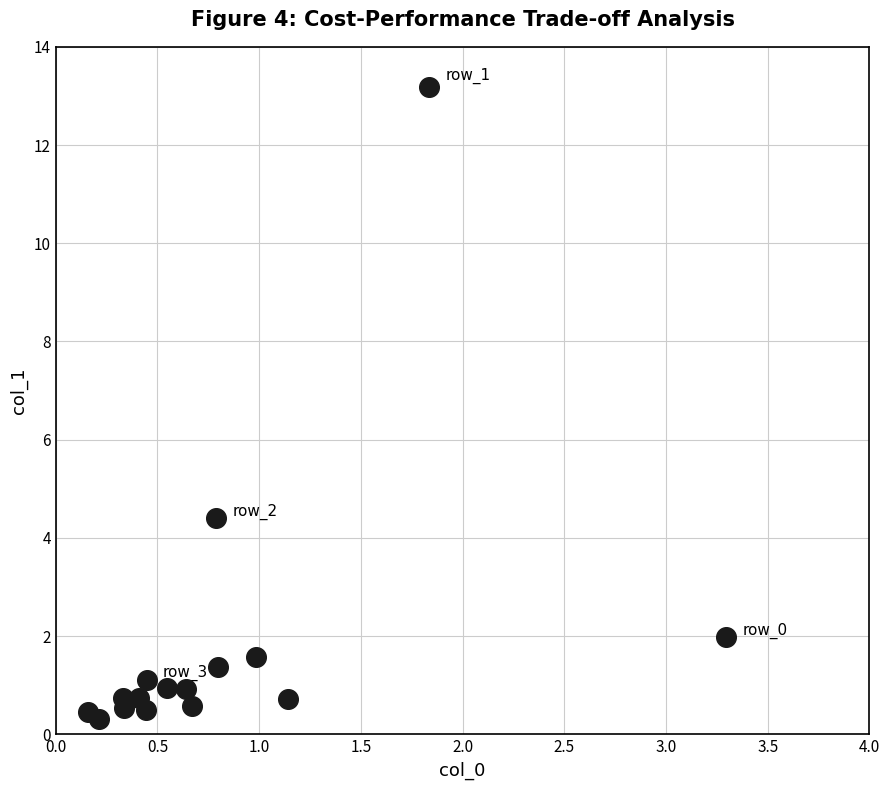

What Y value in the scatter plot is closest to 6?

4.4